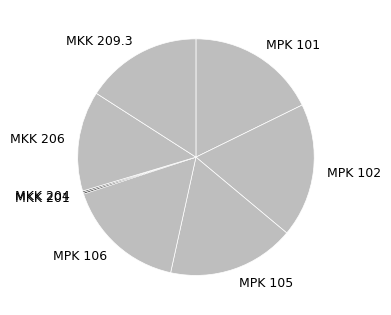

Does MPK 105 represent more than half of the total?

No